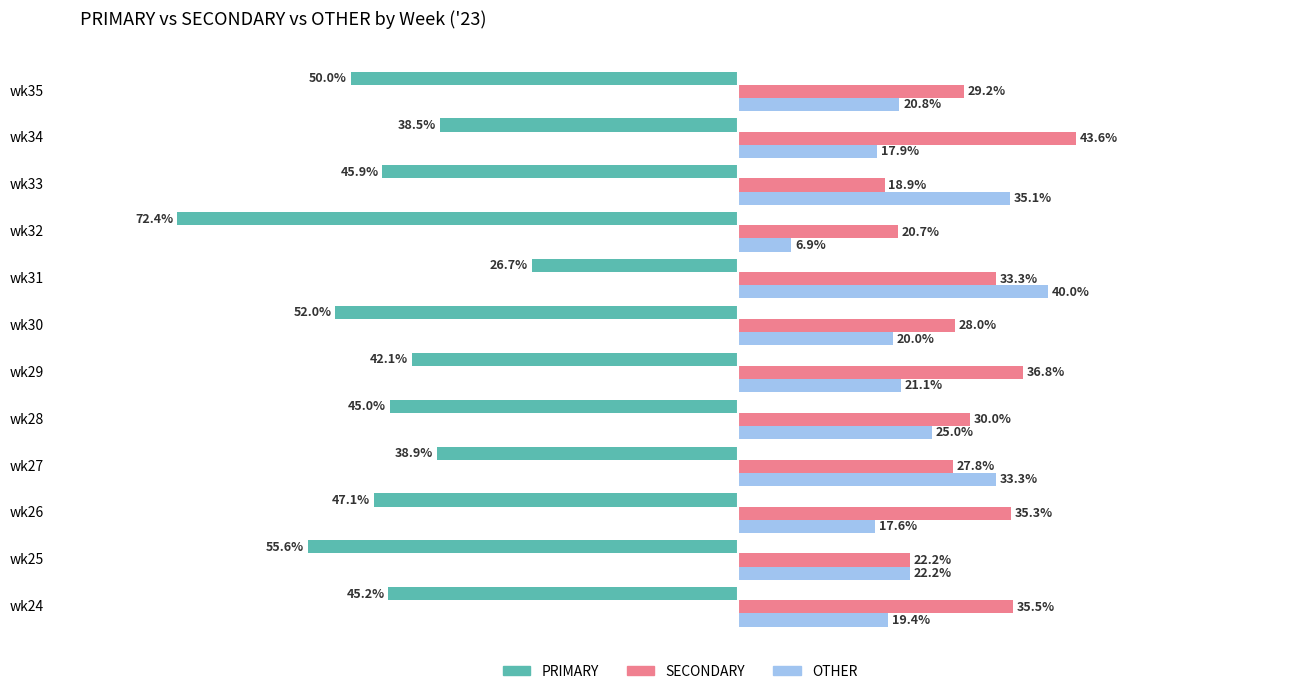

Which series has the largest total across all categories?

SECONDARY